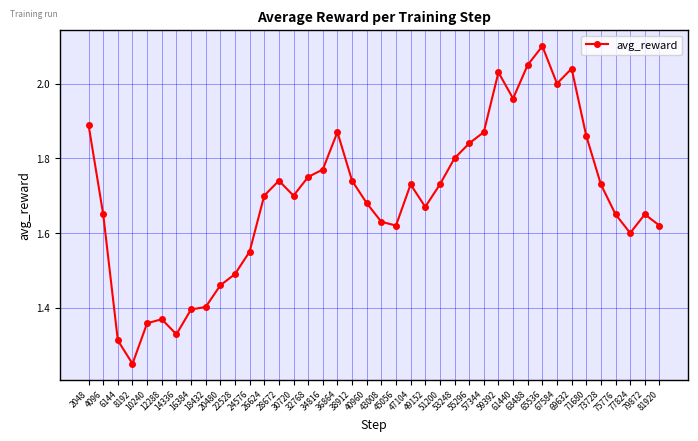

At which label is the value closest to 1?

8192